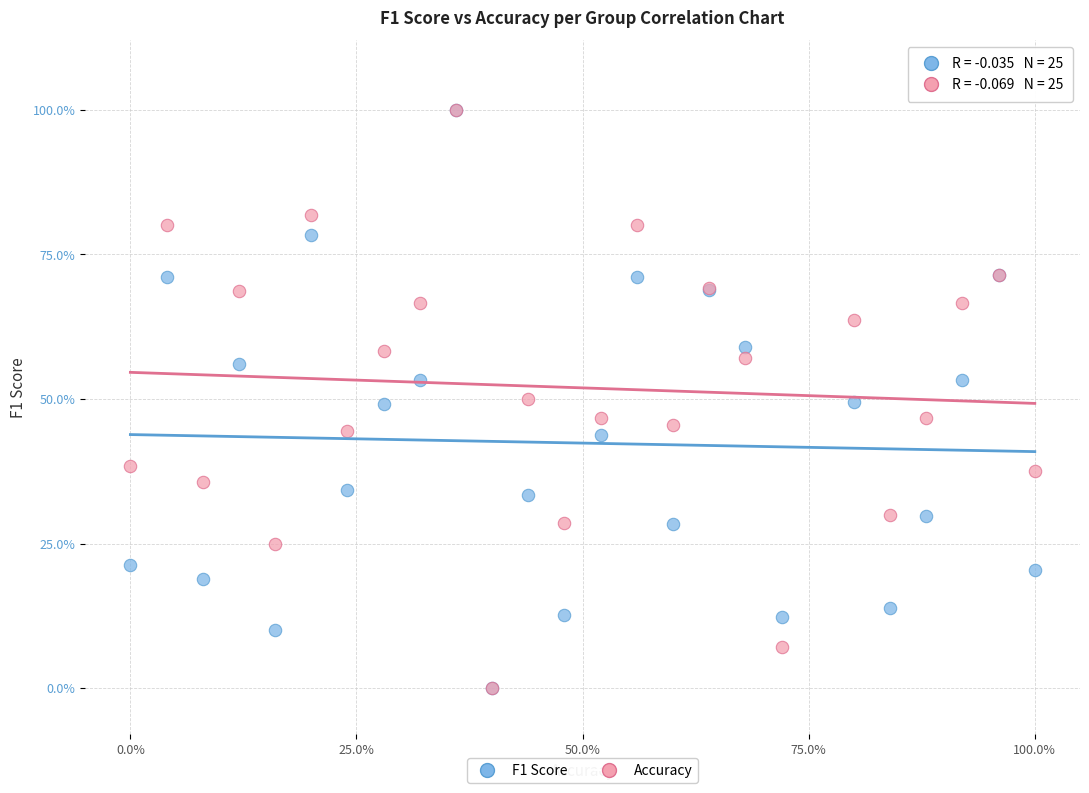

What are all the series names shown in the legend?

F1 Score, Accuracy